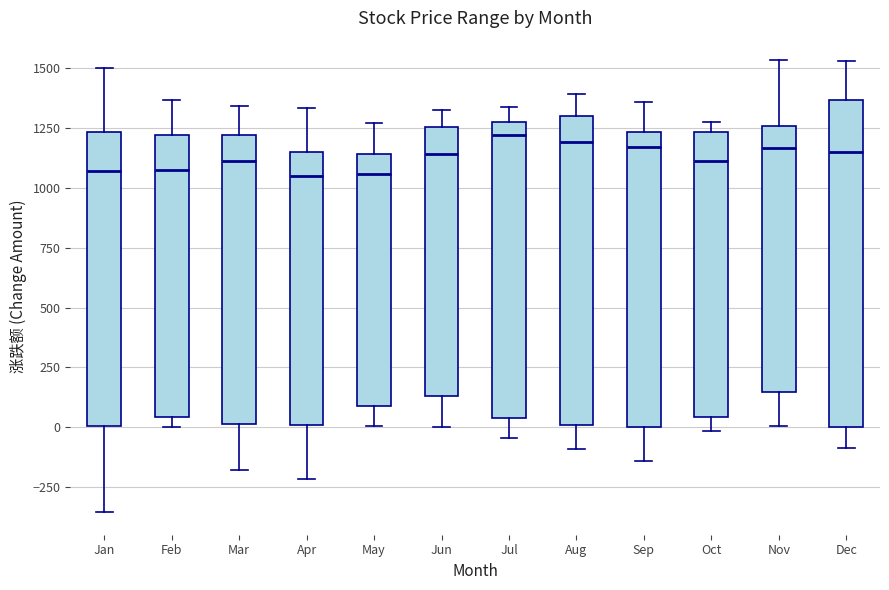

Reading left to right, transcribe this box plot: for each box, give where its median line is, the range the box spans, and where its two whiskers end, as read against the y-axis. The values are not printed on the chart, so give them approximately, as read against the axis.

Jan: median 1050, box 0 to 1250, whiskers -350 to 1500
Feb: median 1050, box 50 to 1200, whiskers 0 to 1350
Mar: median 1100, box 0 to 1200, whiskers -200 to 1350
Apr: median 1050, box 0 to 1150, whiskers -200 to 1350
May: median 1050, box 100 to 1150, whiskers 0 to 1250
Jun: median 1150, box 150 to 1250, whiskers 0 to 1300
Jul: median 1200, box 50 to 1250, whiskers -50 to 1350
Aug: median 1200, box 0 to 1300, whiskers -100 to 1400
Sep: median 1150, box 0 to 1250, whiskers -150 to 1350
Oct: median 1100, box 50 to 1250, whiskers 0 to 1300
Nov: median 1150, box 150 to 1250, whiskers 0 to 1550
Dec: median 1150, box 0 to 1350, whiskers -100 to 1550